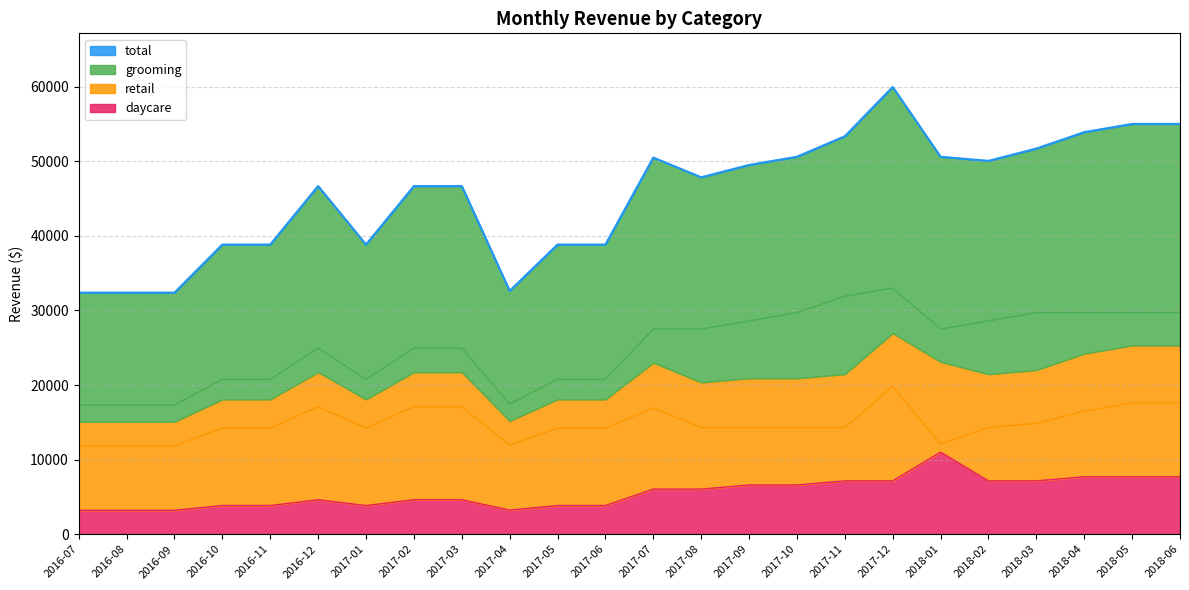

Is the value of retail at 2016-11 greater than the value of daycare at 2017-08?

Yes